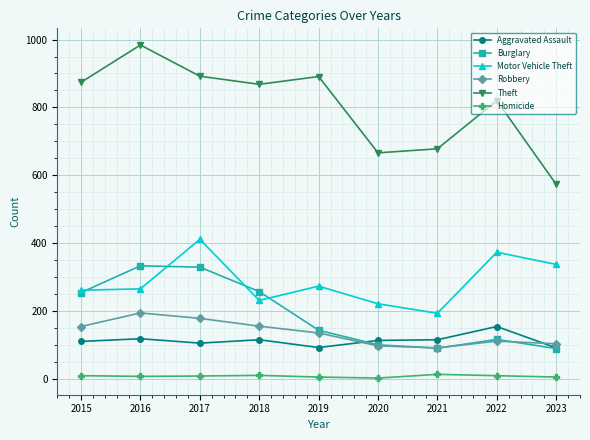

True or false: Robbery and Motor Vehicle Theft cross at least once.

False